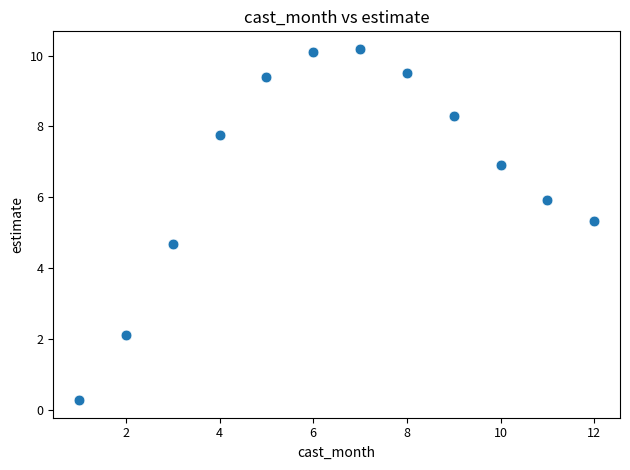

What is the range of X values (max minus min)?

11.0